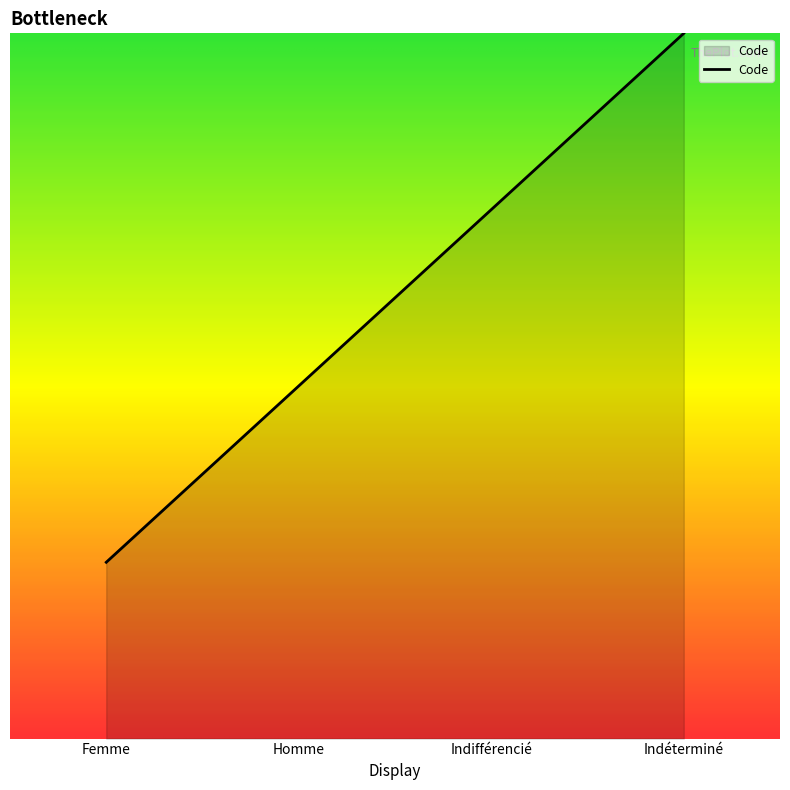

What is the minimum value shown in the chart?

1